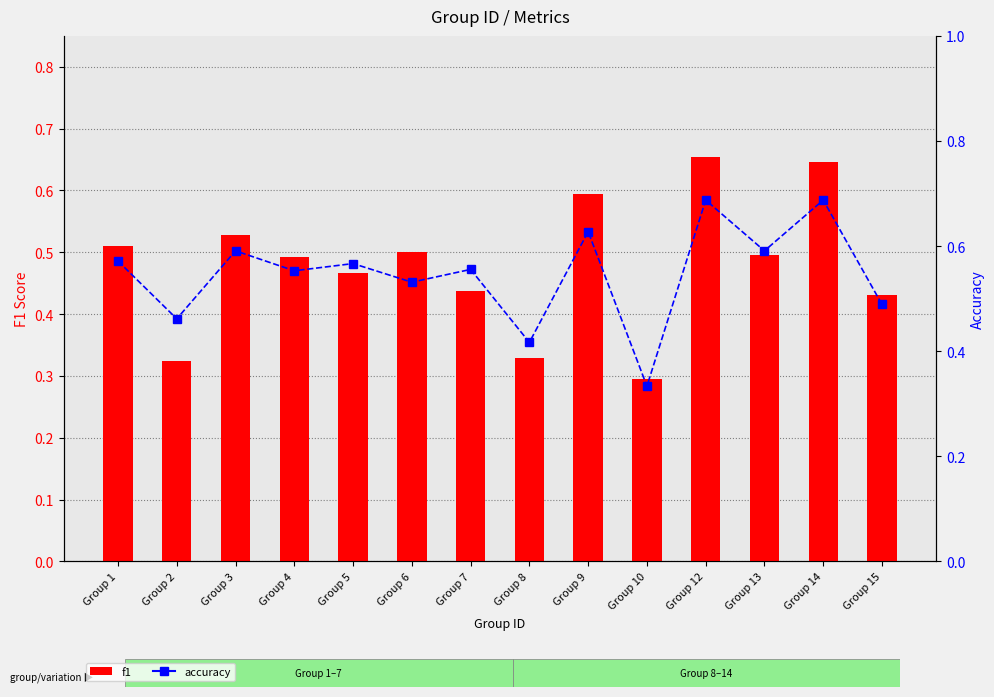

What is the value of the accuracy bar at the 6th from the left?

0.5